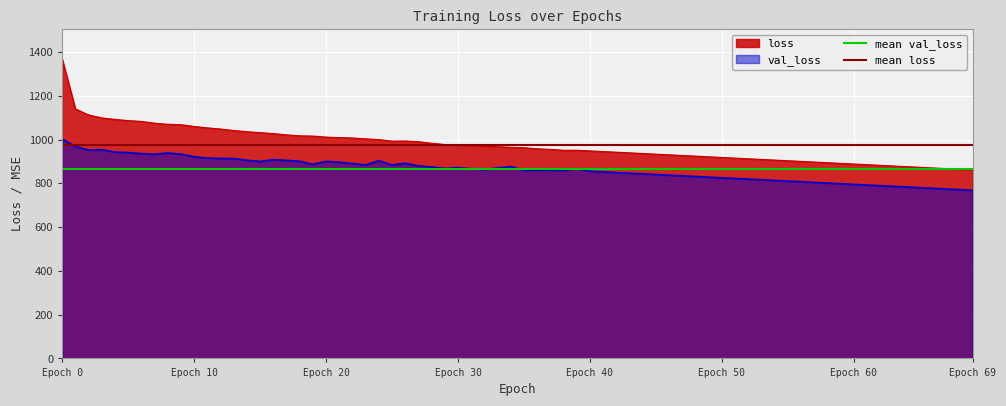

At which category is the sum across all series the highest?

Epoch 0